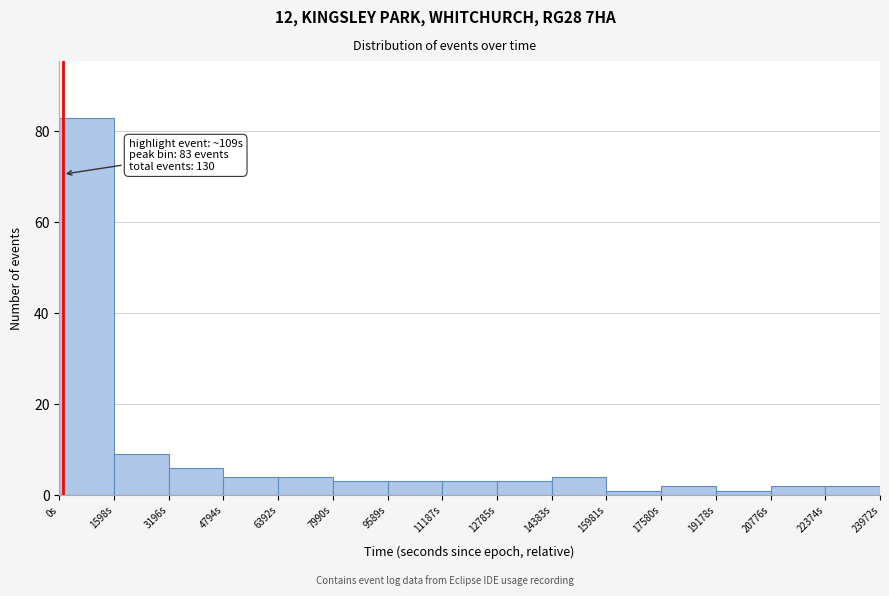

Which range on the x-axis has the tallest bar?

0 to 1600